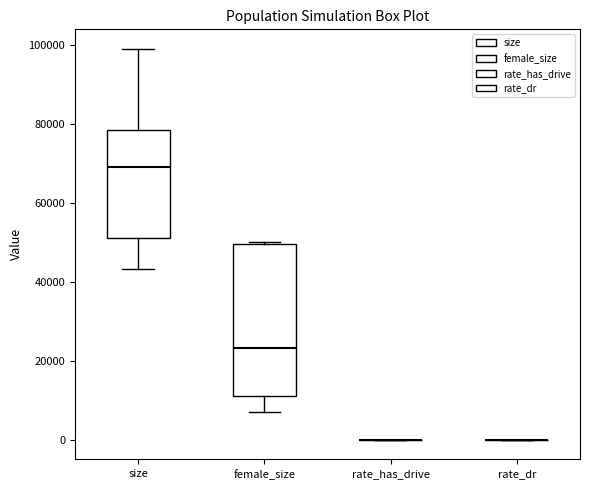

Reading left to right, read every box against the y-axis: the position of its median line, the range the box covers, and the ends of its whiskers. The values are not printed on the chart, so give them approximately, as read against the axis.

size: median 70000, box 52000 to 78000, whiskers 44000 to 98000
female_size: median 24000, box 12000 to 50000, whiskers 8000 to 50000
rate_has_drive: box collapsed to a line at 0, whiskers 0 to 0
rate_dr: box collapsed to a line at 0, whiskers 0 to 0